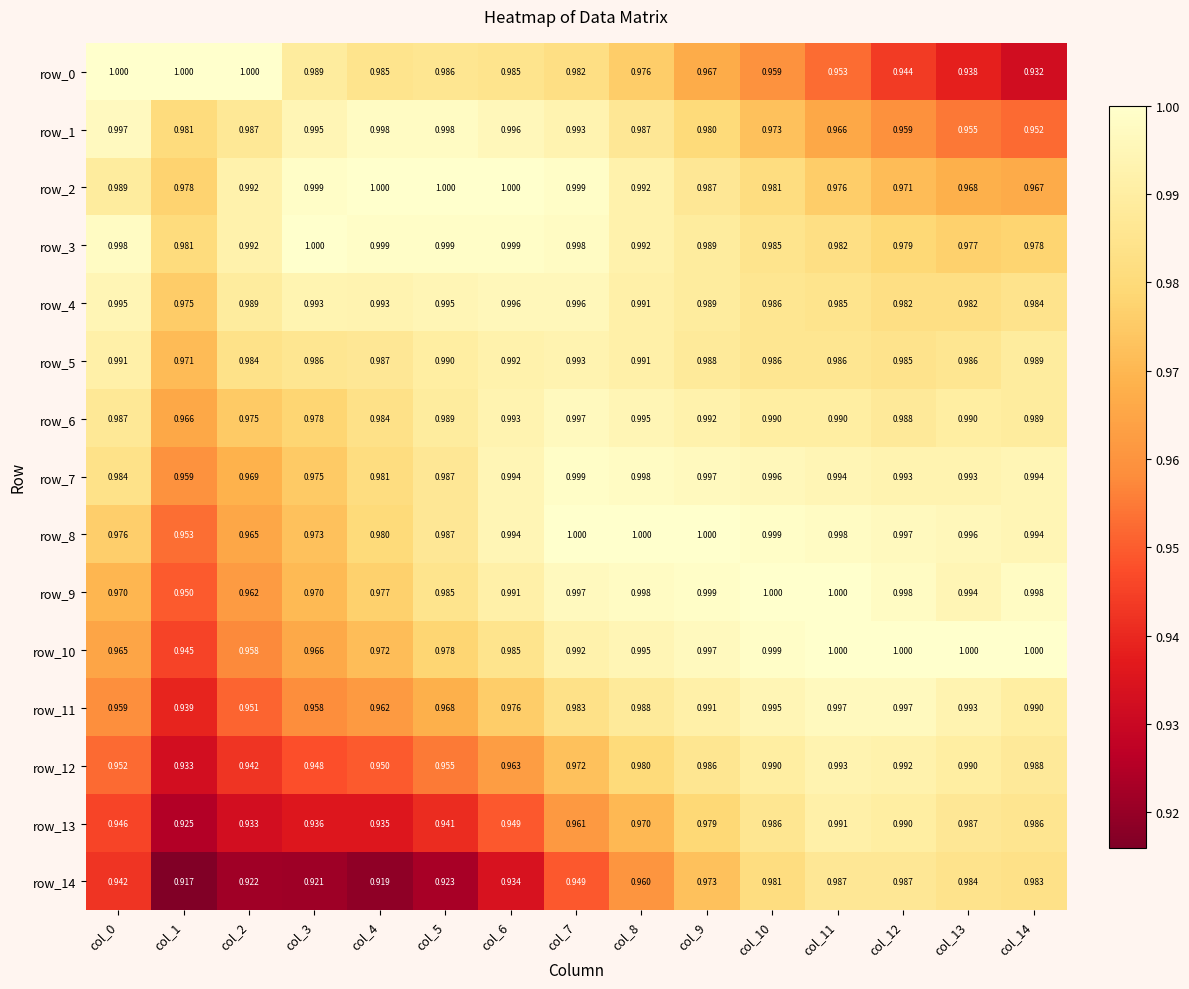

Is the value of row_6 at col_4 greater than the value of row_11 at col_2?

Yes